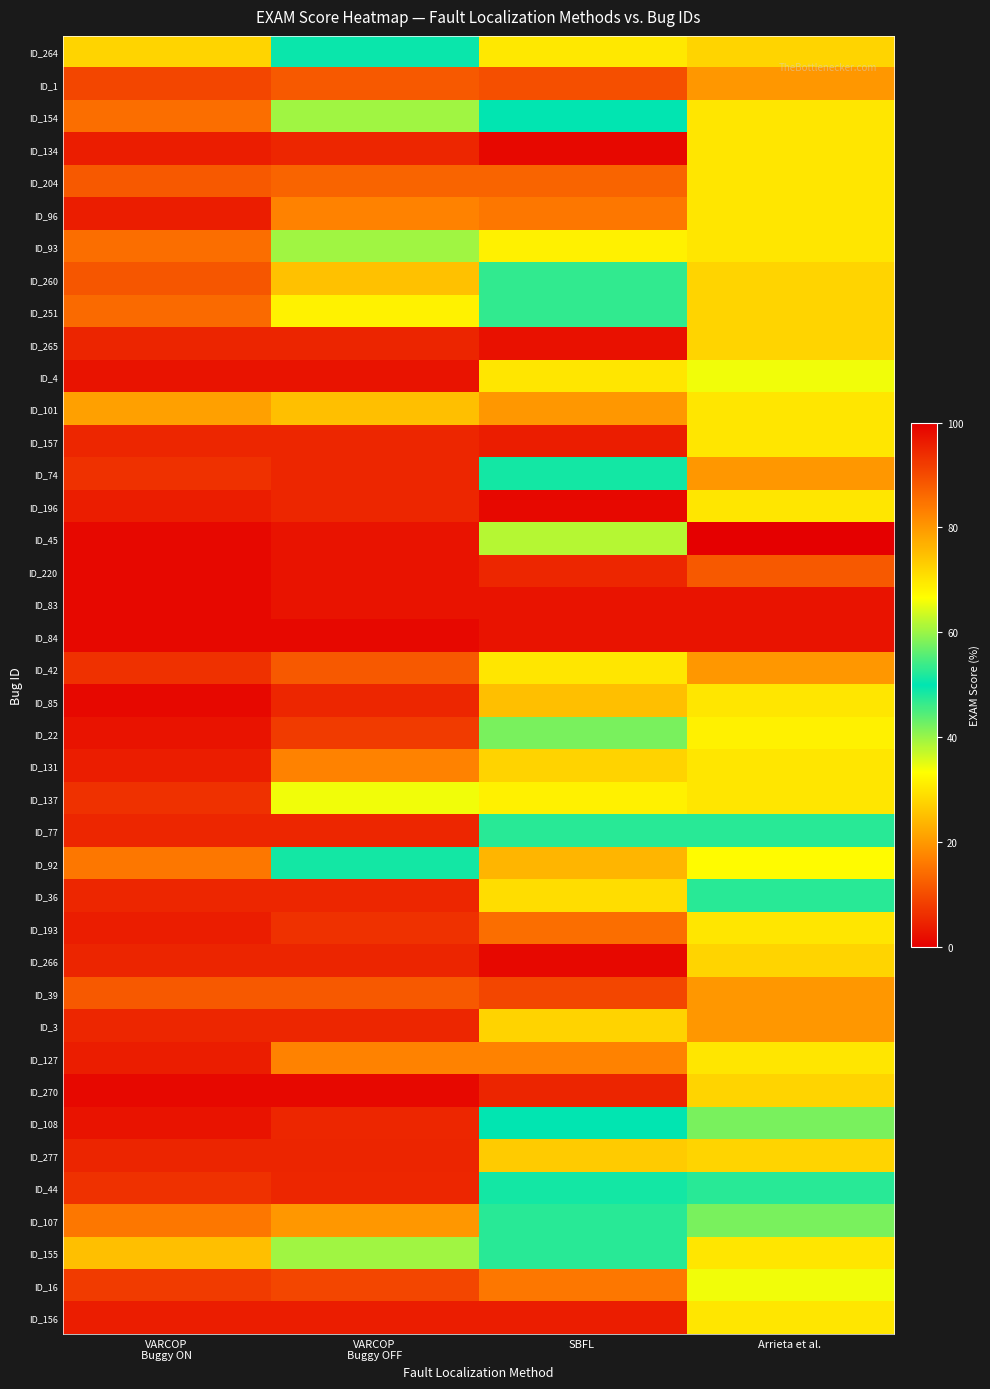

Which has a higher value, VARCOP
Buggy ON or Arrieta et al.?

VARCOP
Buggy ON